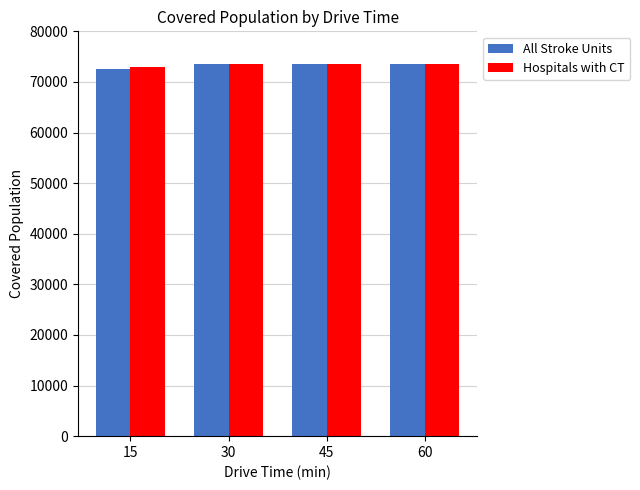

What is the lowest value of the Hospitals with CT series?

72919